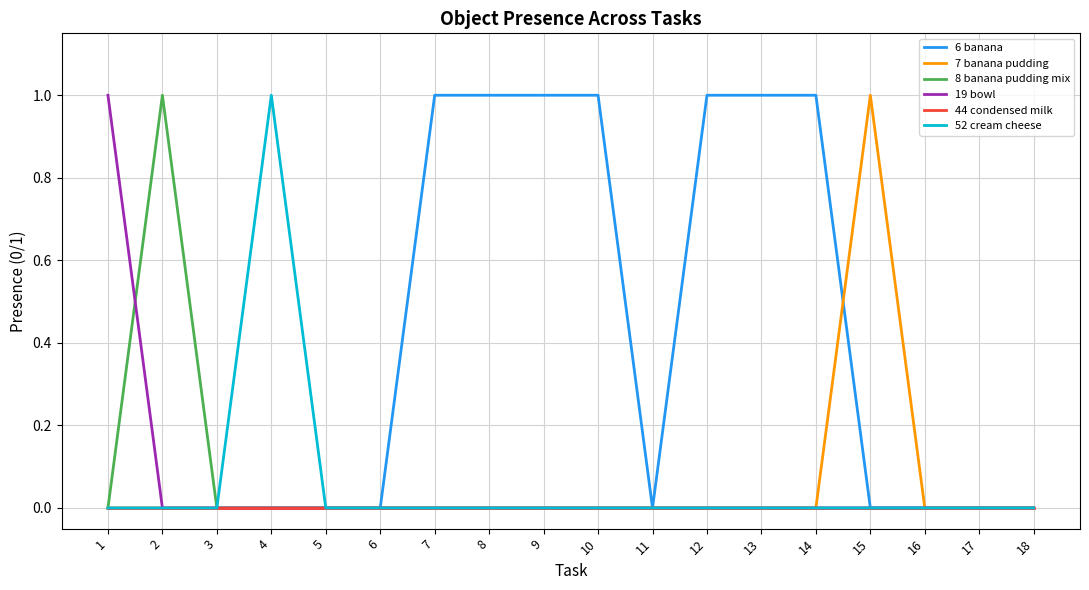

What are all the series names shown in the legend?

6 banana, 7 banana pudding, 8 banana pudding mix, 19 bowl, 44 condensed milk, 52 cream cheese